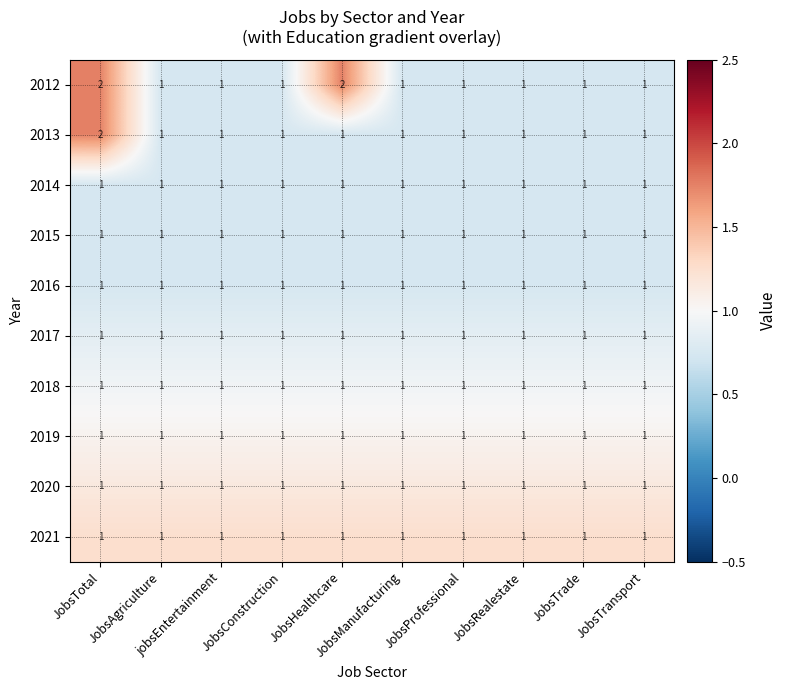

What is the sum of all 2020 values?

10